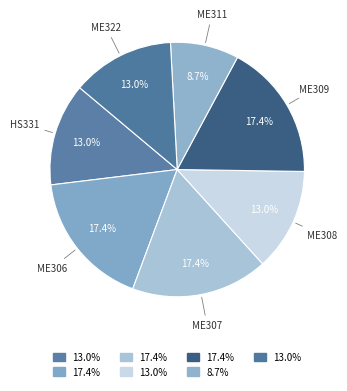

How many slices are in this pie chart?

7